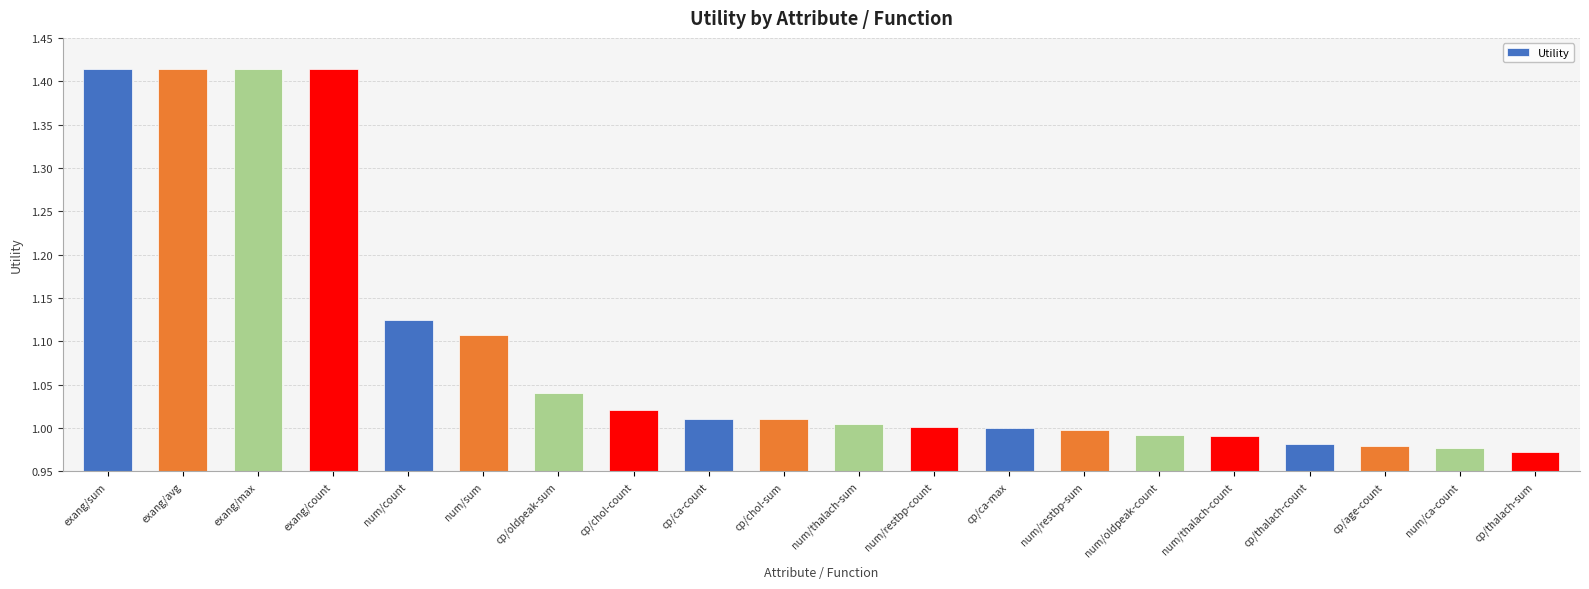

Is it true that the value at num/restbp-count is 1.7?

False